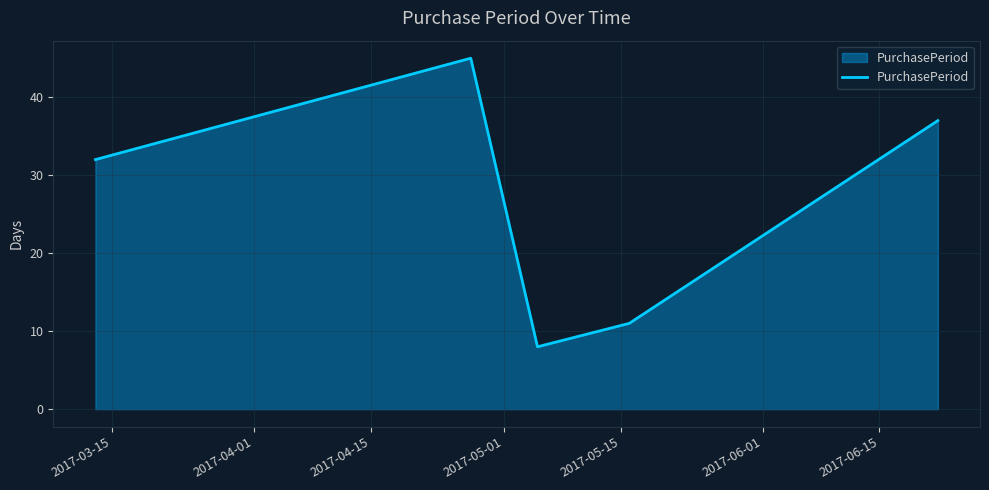

What is the greatest value displayed?

45